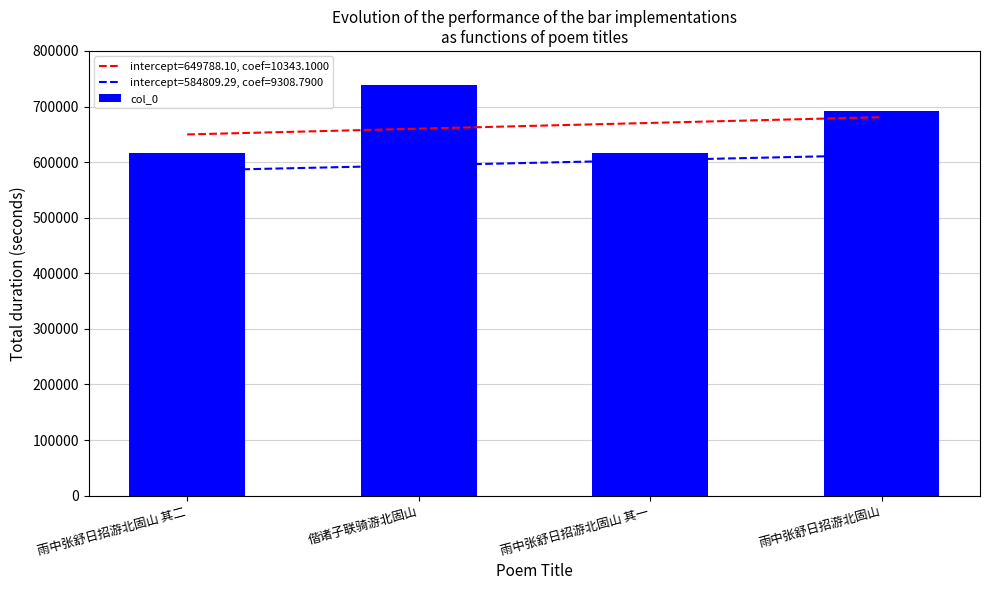

At which label does the data first exceed 691161?

偕诸子联骑游北固山